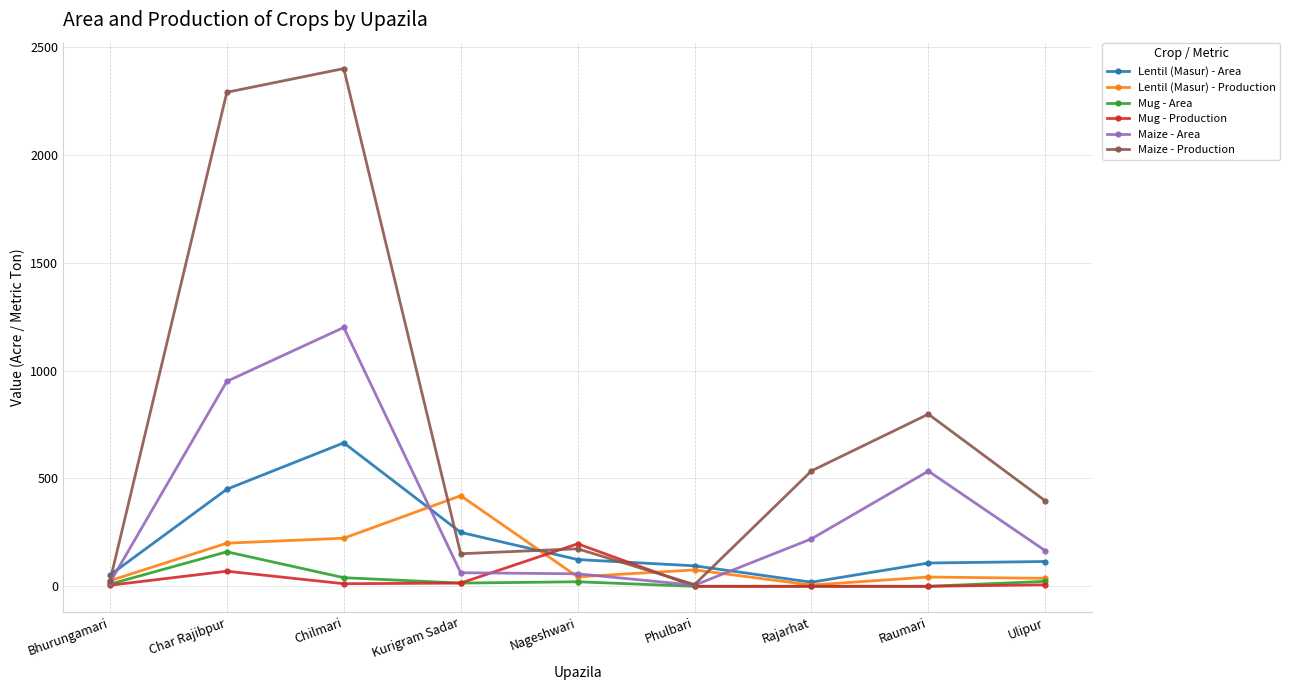

True or false: Lentil (Masur) - Area and Maize - Production intersect in this chart.

True